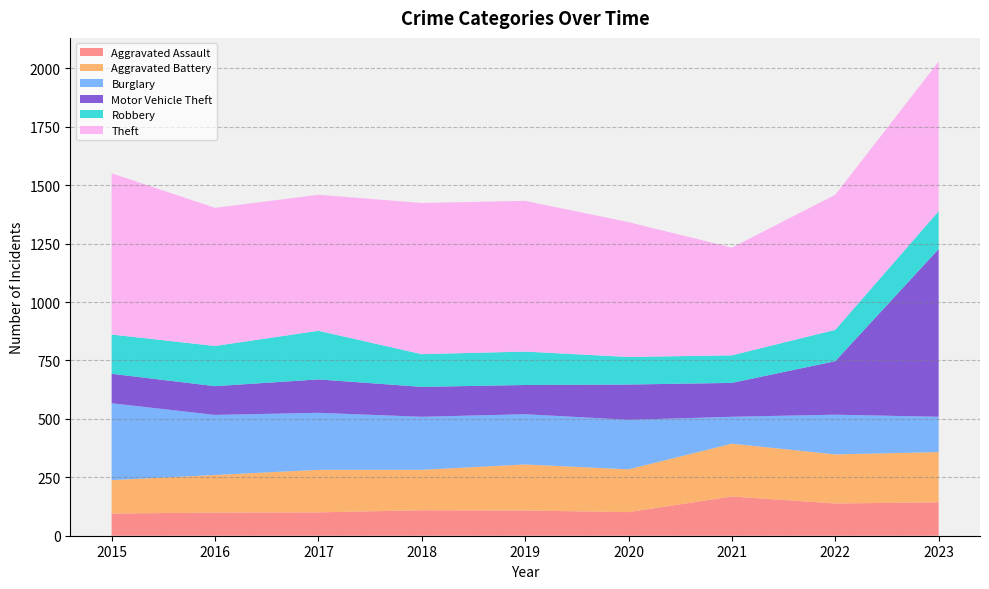

Reading left to right, what are all the values shown in this chart?

Aggravated Assault: 95	99	100	109	108	101	168	138	143
Aggravated Battery: 143	161	182	173	197	183	226	210	215
Burglary: 329	257	244	227	215	212	115	170	151
Motor Vehicle Theft: 126	123	143	128	125	151	145	229	718
Robbery: 168	172	208	140	143	118	118	134	162
Theft: 690	591	582	647	645	577	461	578	640